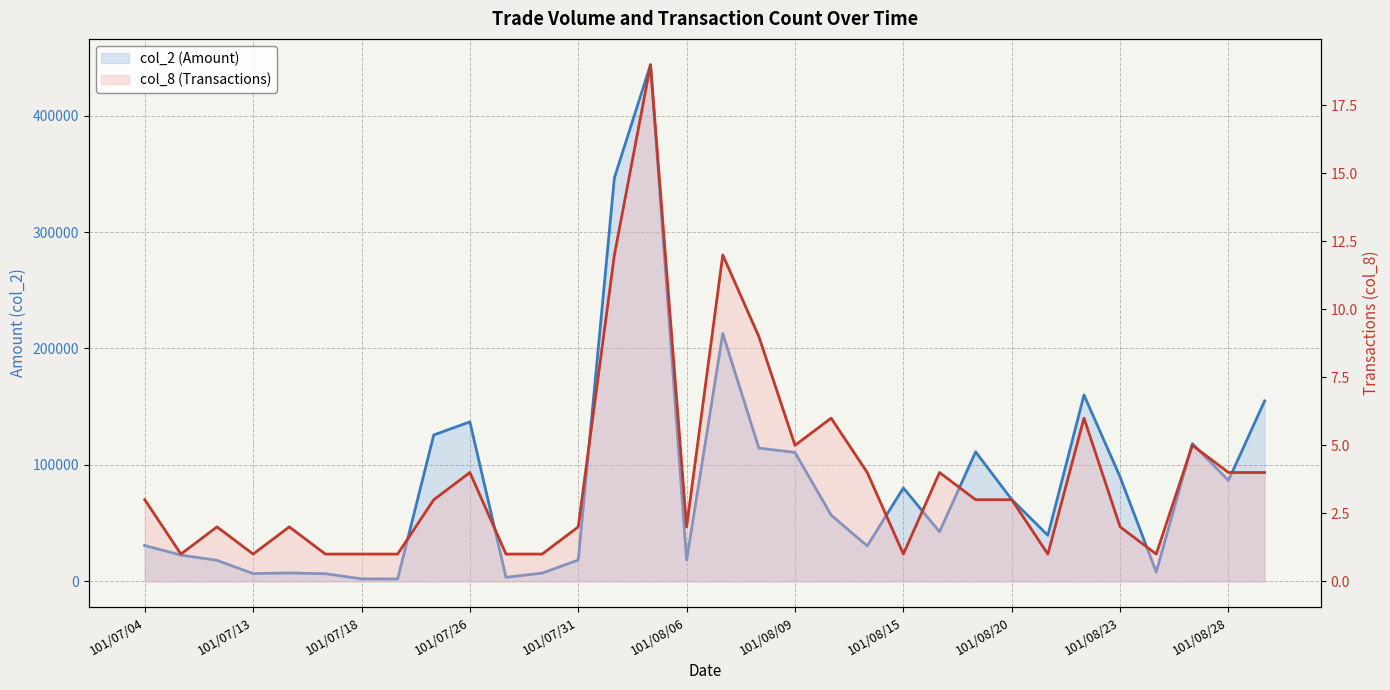

Reading right to left, transcribe all the data shown in this chart.

col_2 (Amount): 155000	86600	118200	7900	89650	160000	39500	70200	111200	42500	80190	30350	56850	110700	114420	212900	18200	443820	346550	18250	7000	3400	136960	125720	1980	2040	6500	7140	6600	18000	22500	30700
col_8 (Transactions): 4	4	5	1	2	6	1	3	3	4	1	4	6	5	9	12	2	19	12	2	1	1	4	3	1	1	1	2	1	2	1	3